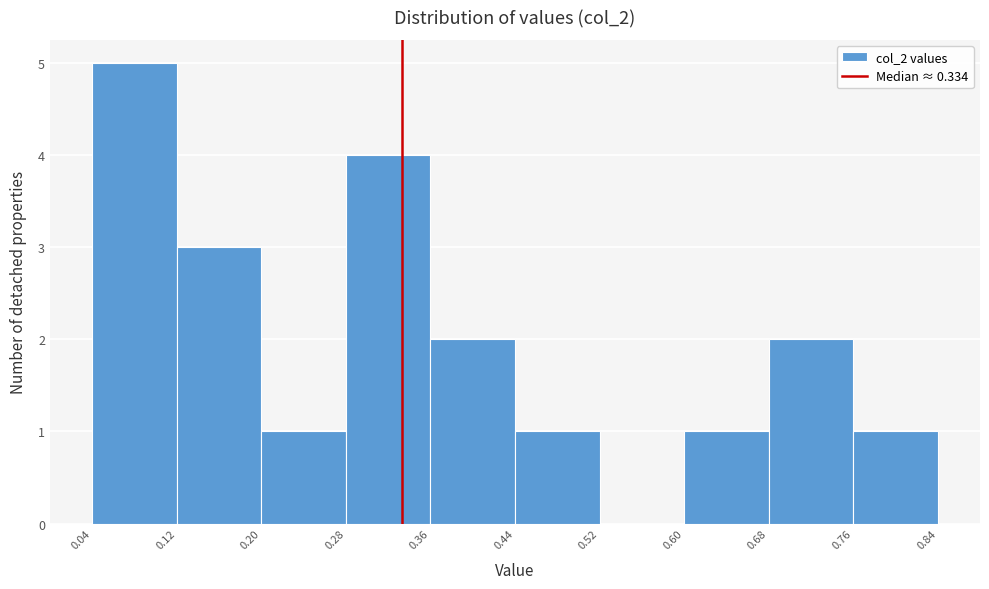

Which range on the x-axis has the tallest bar?

0.04 to 0.12